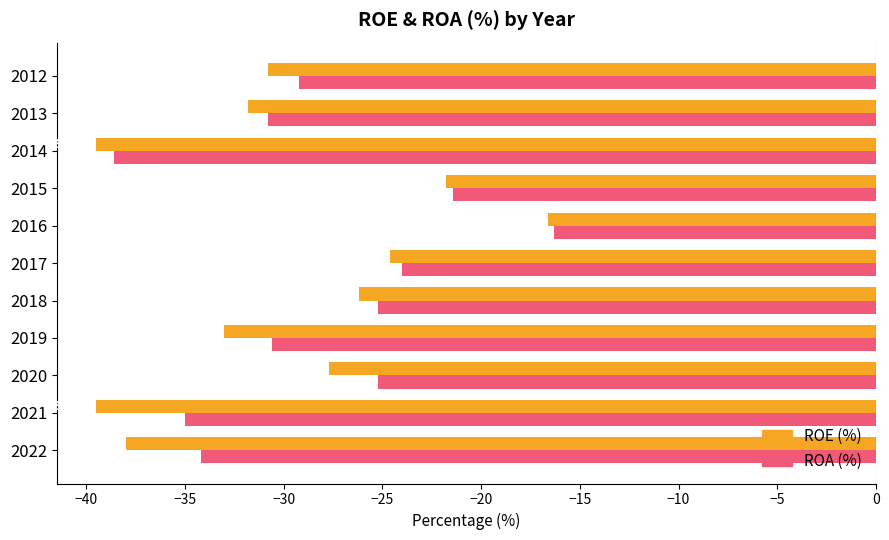

At which category is the sum across all series the highest?

2016